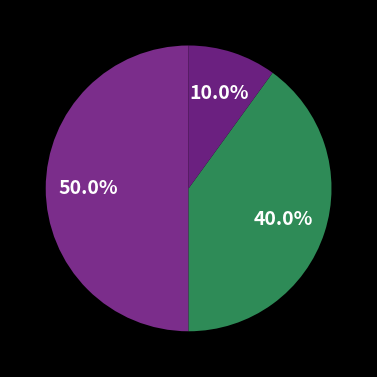

How many segments does this pie chart have?

3